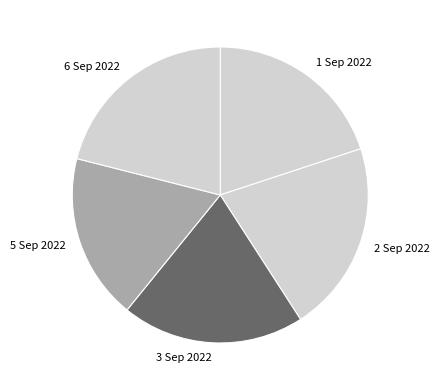

What is the smallest slice in the pie chart?

5 Sep 2022